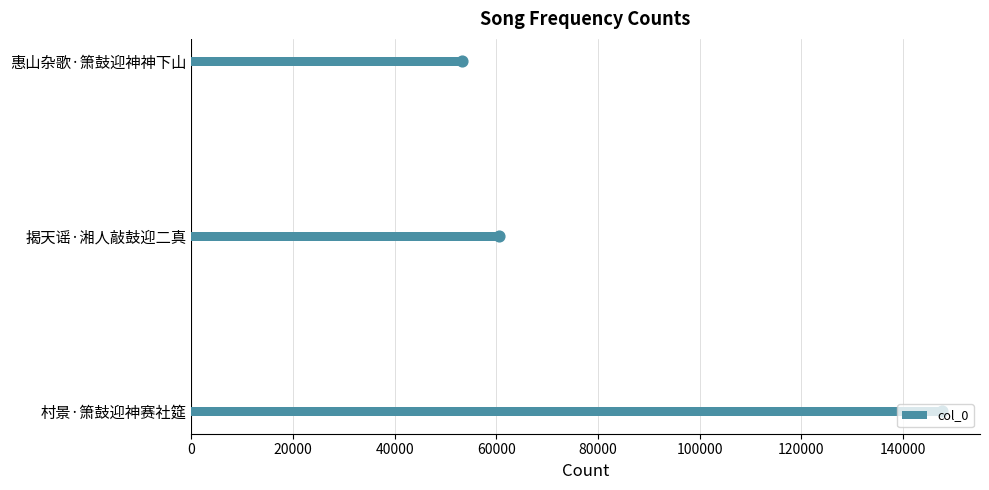

The col_0 series shows 42156 at 揭天谣·湘人敲鼓迎二真. True or false?

False